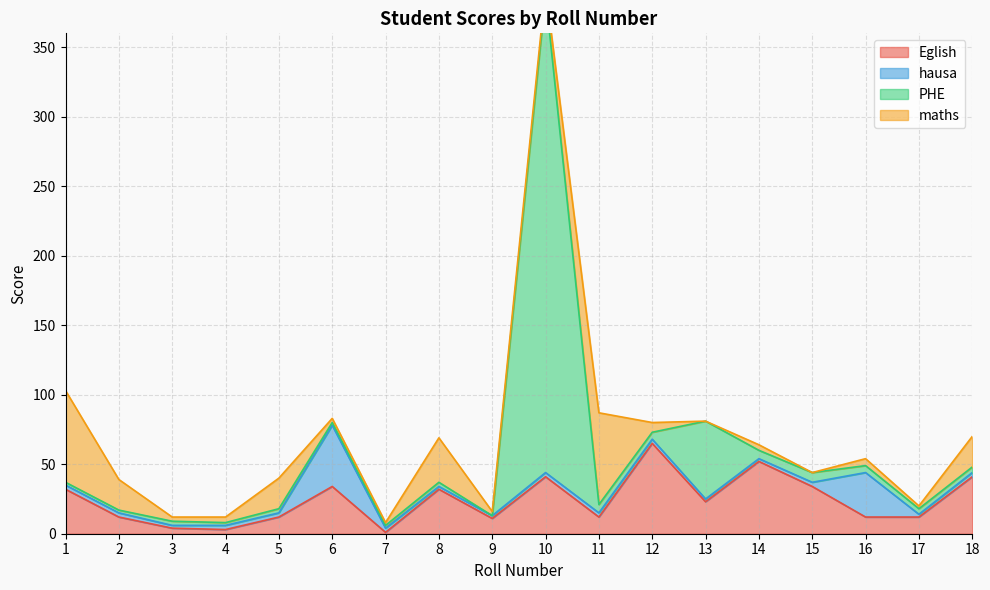

What is the value of the Eglish point at the 10th from the left?

41